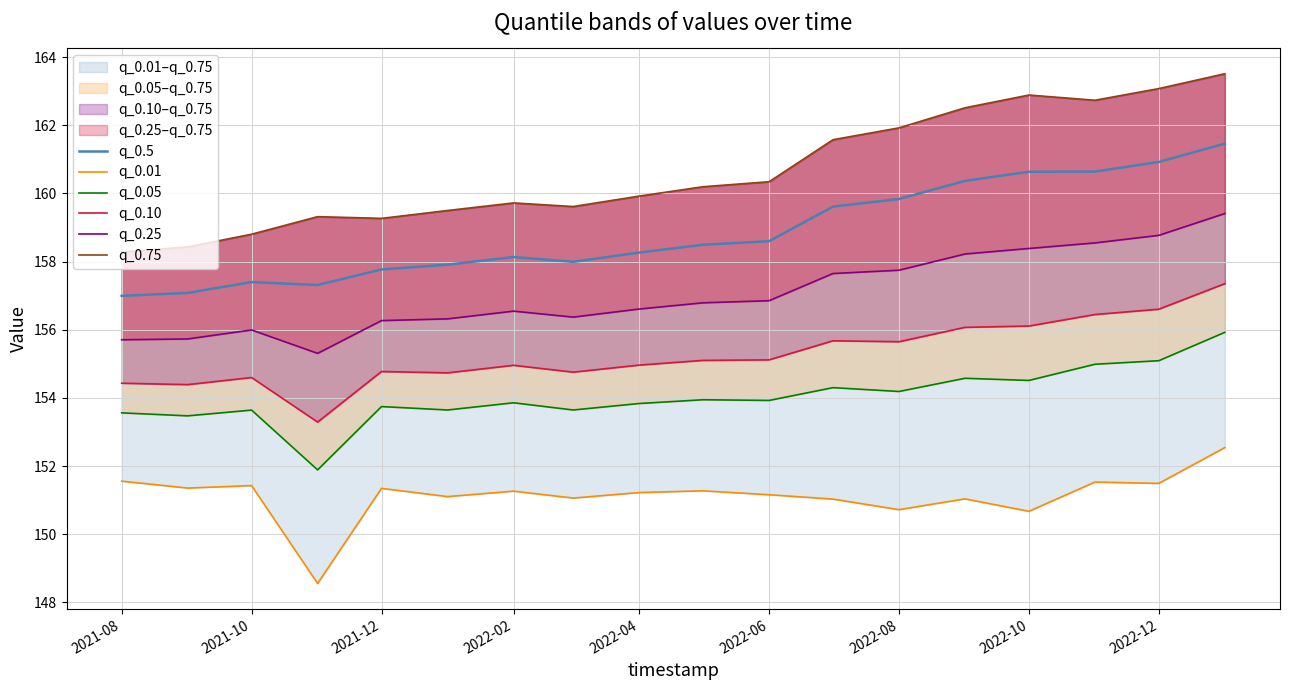

Is this an area chart (filled region under the line)?

No